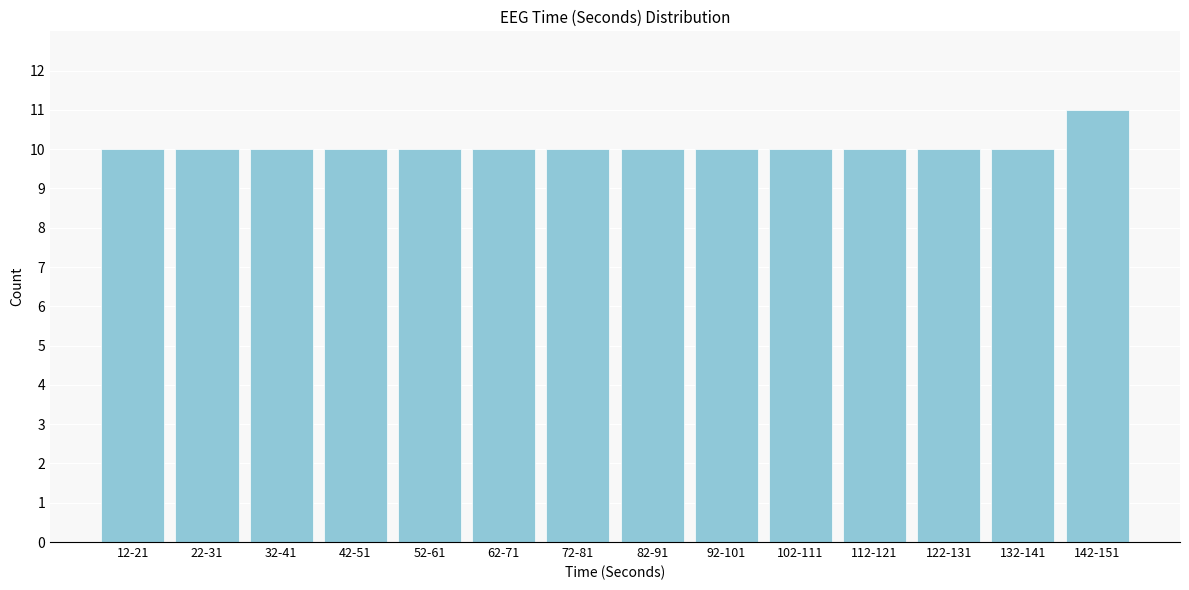

Reading left to right, list all the values displayed in this chart.

12-21=10	22-31=10	32-41=10	42-51=10	52-61=10	62-71=10	72-81=10	82-91=10	92-101=10	102-111=10	112-121=10	122-131=10	132-141=10	142-151=11